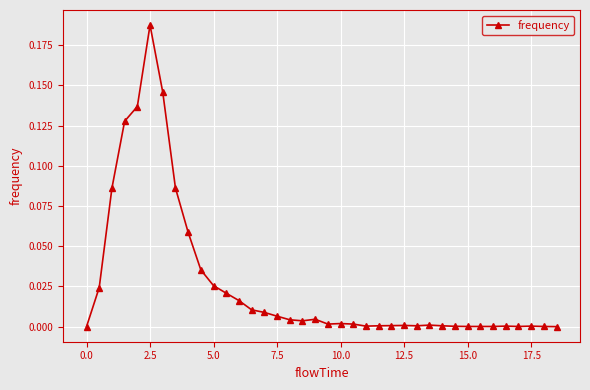

How many points are higher than both their immediate neighbors (excluding endpoints)?

7